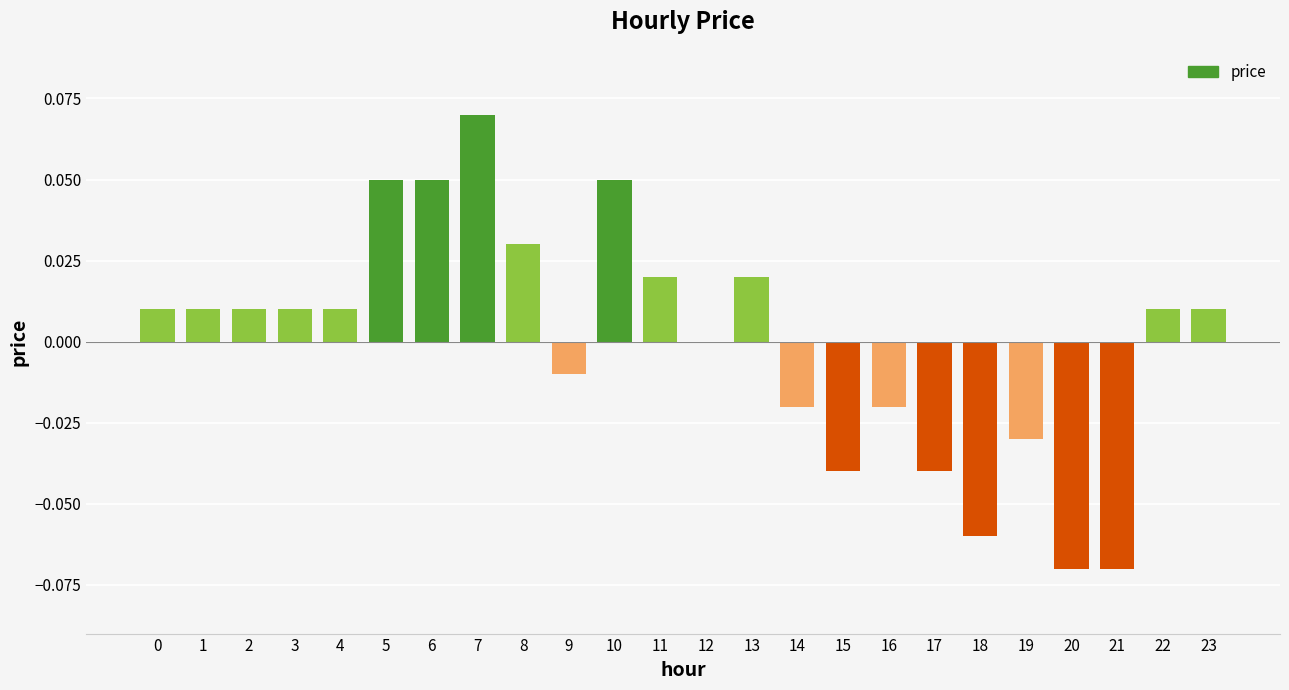

Where is the data nearest to the value 0?

12